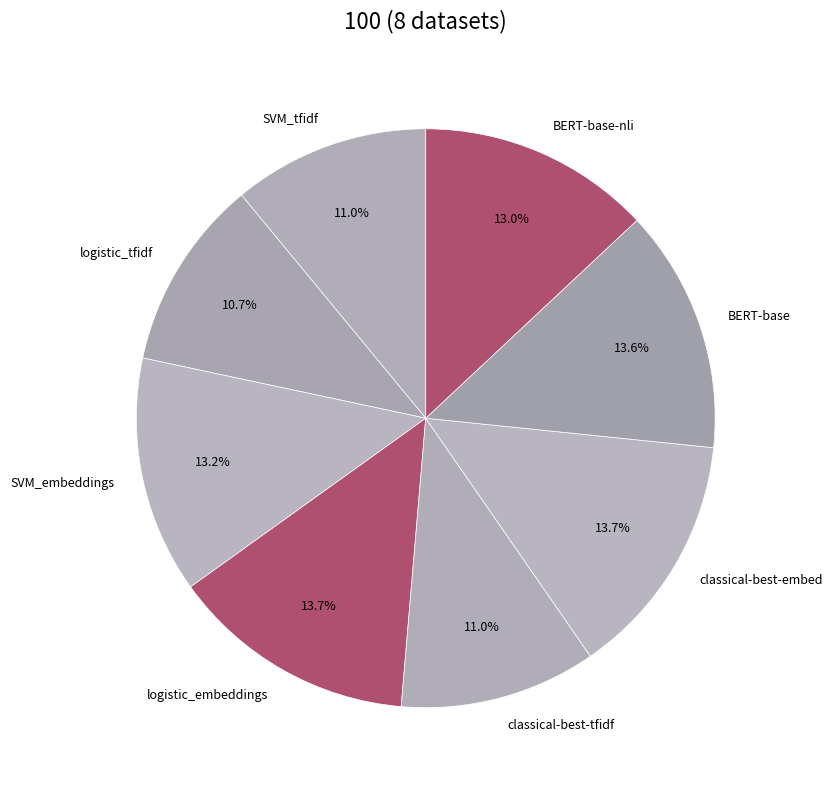

To the nearest percent, what is the combined percentage of SVM_tfidf and BERT-base?

25%